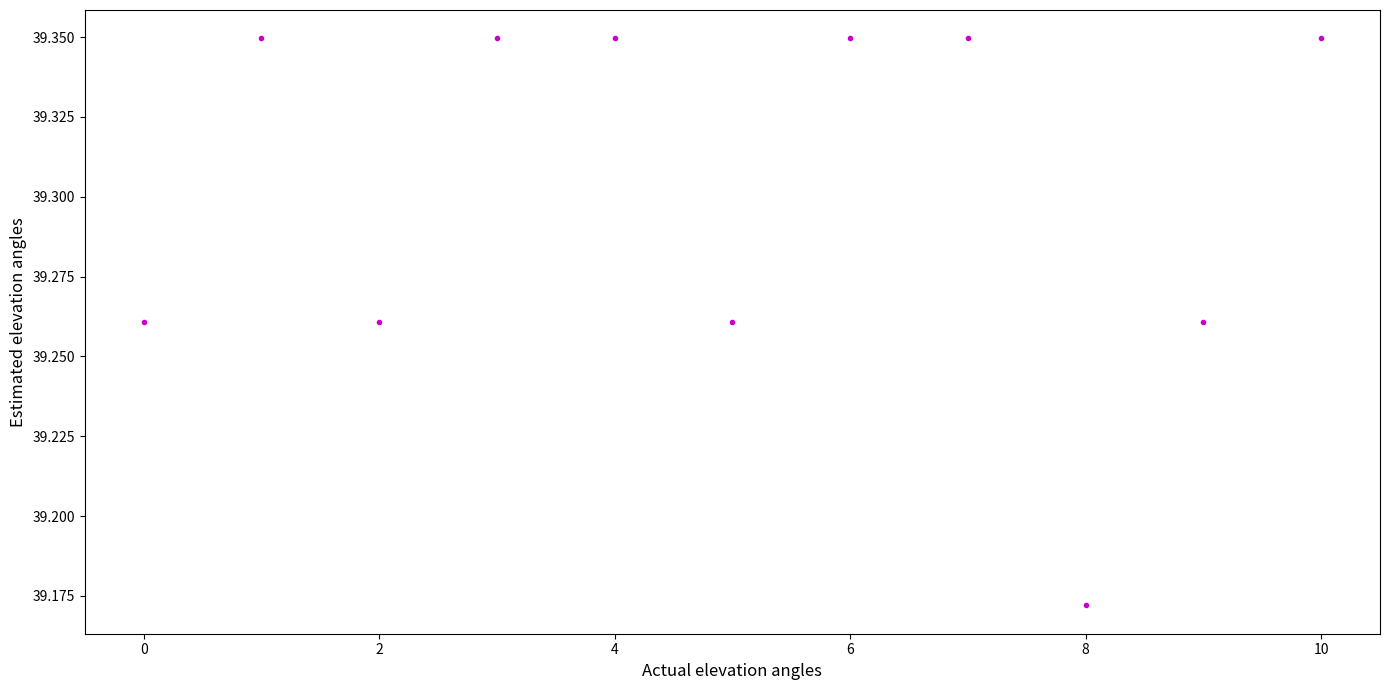

What is the average X value?

5.0